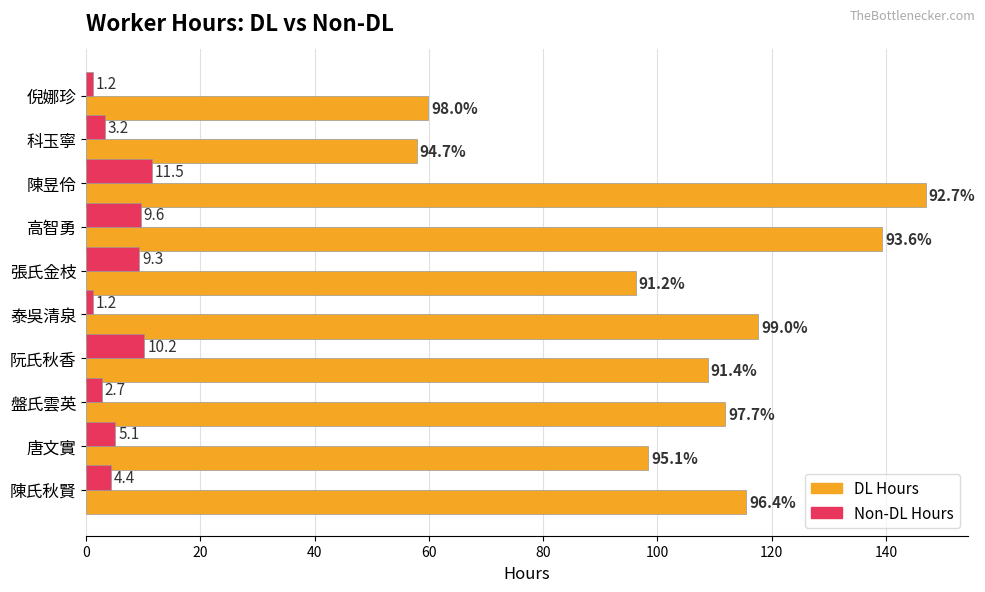

Where is Non-DL Hours nearest to the value 6?

唐文實